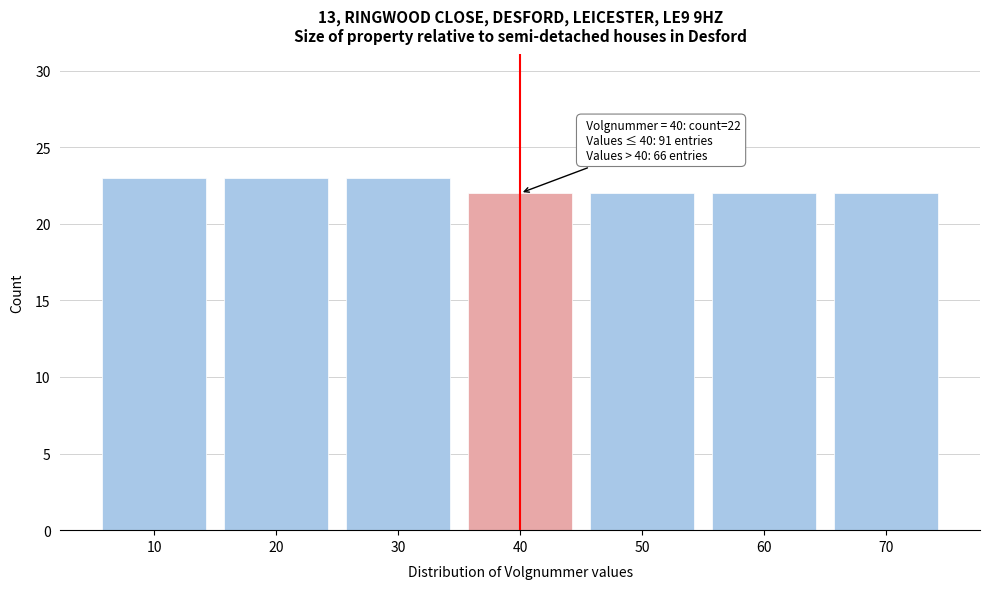

Reading left to right, list all the values displayed in this chart.

23	23	23	22	22	22	22